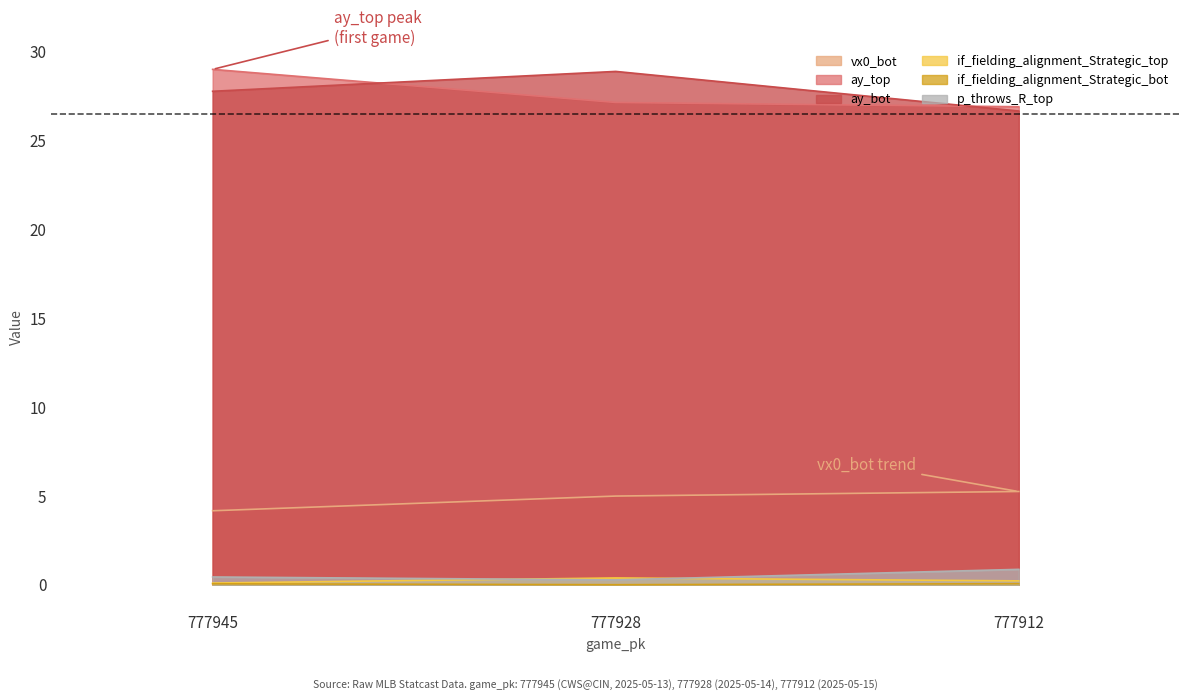

What is the value of the vx0_bot point at the 2nd from the left?

5.0